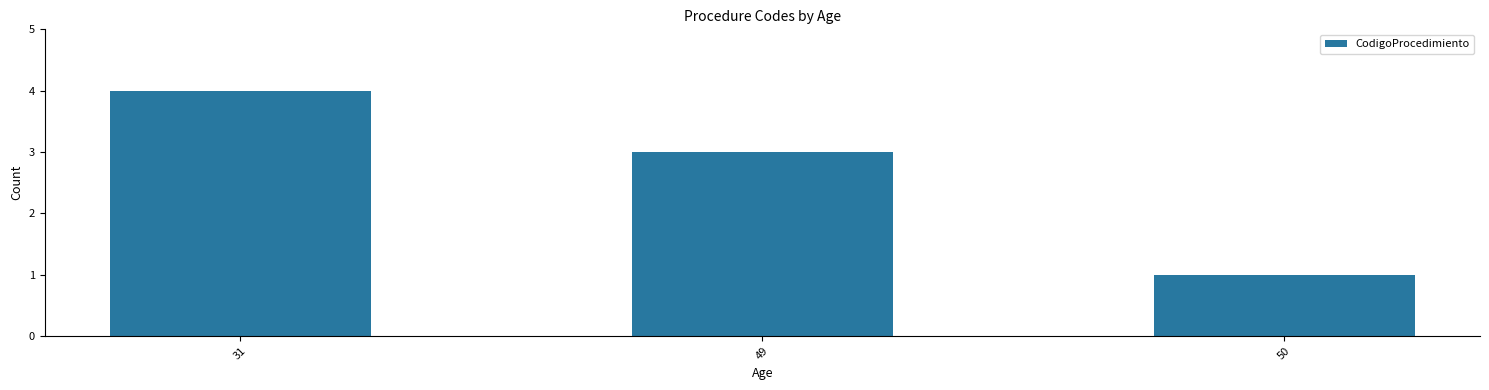

Rank the categories by value from lowest to highest.

50, 49, 31